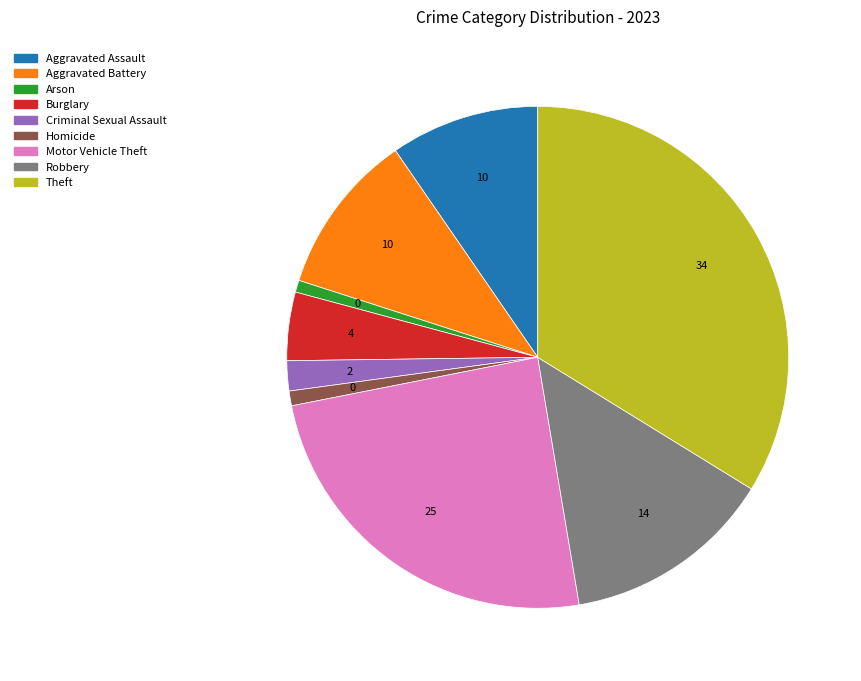

What is the ratio of the value at Burglary to the value at Aggravated Assault?

0.5